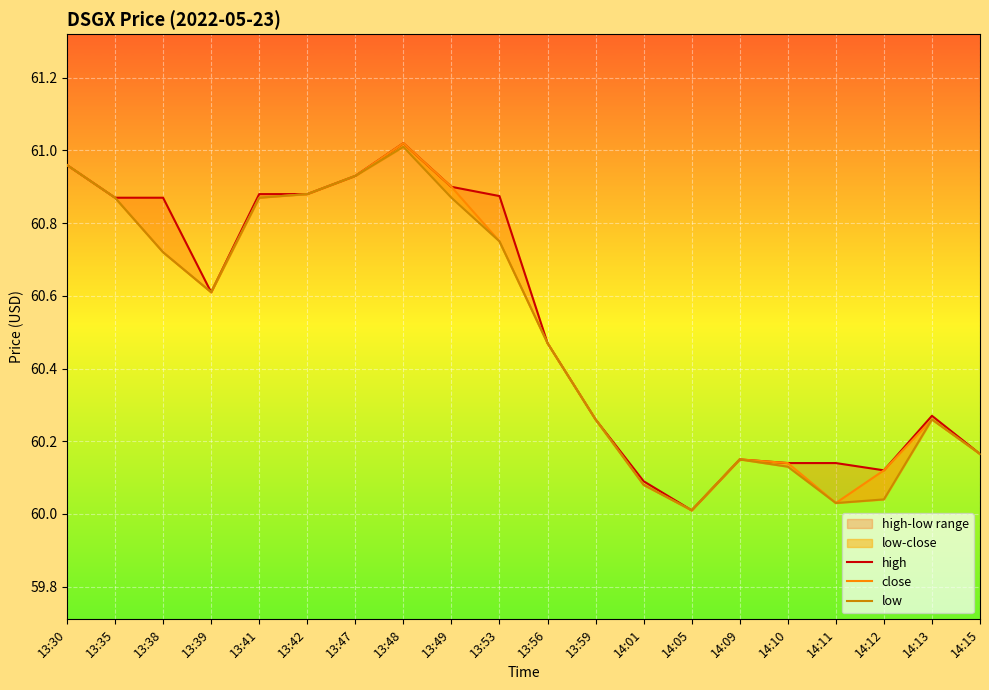

Where is the first local minimum for low?

13:39